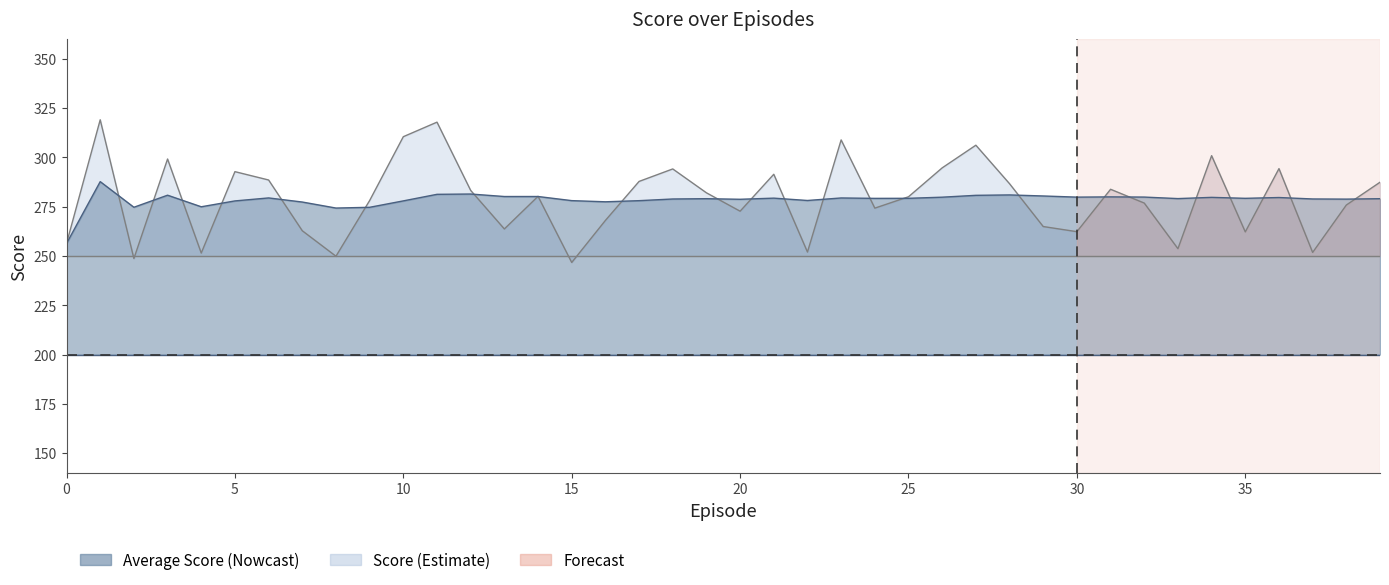

Reading right to left, transcribe all the data shown in this chart.

Score: 287.4	275.8	251.8	294.3	262.2	300.9	253.7	276.8	283.8	262.3	264.9	286.7	306.2	294.7	280.0	274.3	308.9	252.0	291.5	272.7	282.1	294.2	287.8	268.0	246.7	280.3	263.7	283.3	317.9	310.5	278.1	249.9	262.8	288.5	292.8	251.5	299.2	248.7	319.1	256.3
Stretch Goal: 250.0	250.0	250.0	250.0	250.0	250.0	250.0	250.0	250.0	250.0	250.0	250.0	250.0	250.0	250.0	250.0	250.0	250.0	250.0	250.0	250.0	250.0	250.0	250.0	250.0	250.0	250.0	250.0	250.0	250.0	250.0	250.0	250.0	250.0	250.0	250.0	250.0	250.0	250.0	250.0
Average Score: 279.1	278.8	278.9	279.7	279.3	279.7	279.1	279.9	280.0	279.9	280.4	281.0	280.8	279.8	279.3	279.2	279.4	278.2	279.3	278.8	279.1	278.9	278.1	277.5	278.1	280.2	280.2	281.4	281.3	278.0	274.7	274.3	277.4	279.5	277.9	275.0	280.8	274.7	287.7	256.3
Solved Requirement: 200.0	200.0	200.0	200.0	200.0	200.0	200.0	200.0	200.0	200.0	200.0	200.0	200.0	200.0	200.0	200.0	200.0	200.0	200.0	200.0	200.0	200.0	200.0	200.0	200.0	200.0	200.0	200.0	200.0	200.0	200.0	200.0	200.0	200.0	200.0	200.0	200.0	200.0	200.0	200.0